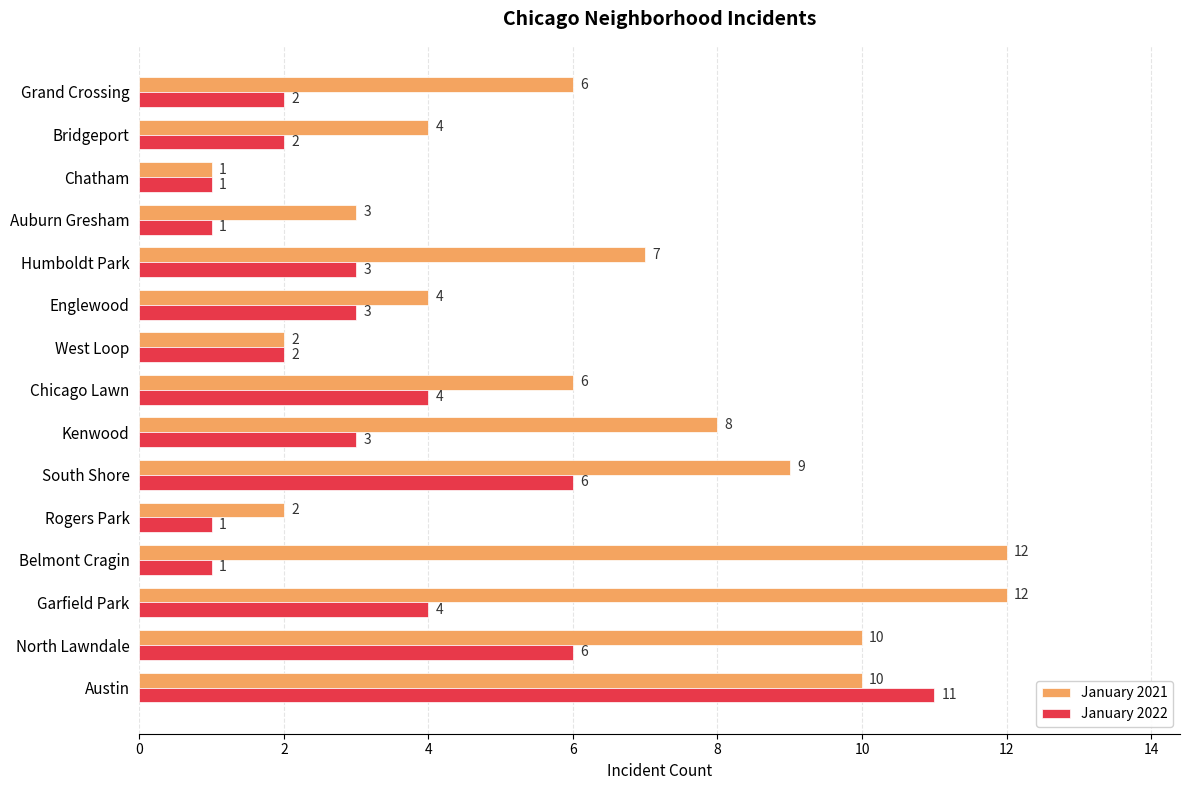

Is the value of January 2022 at North Lawndale greater than the value of January 2021 at Bridgeport?

Yes